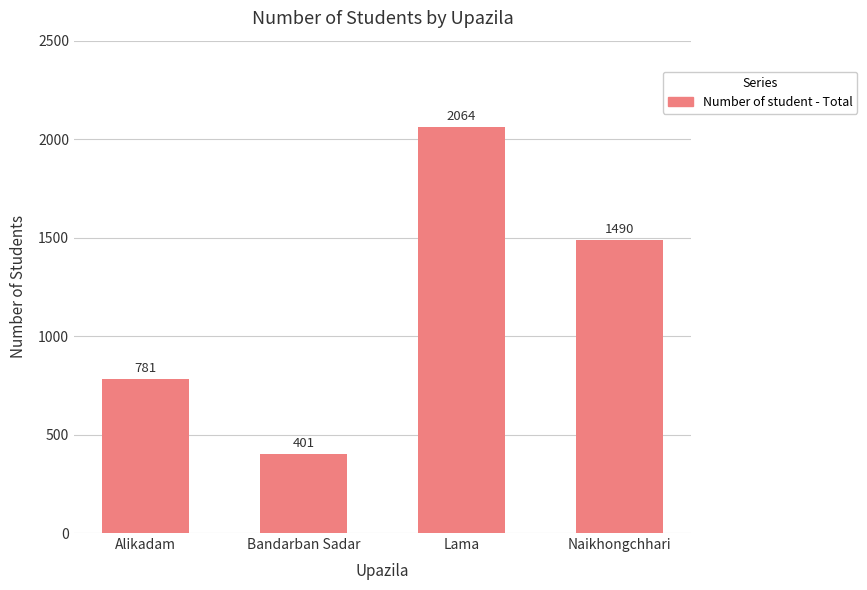

At which label does the data first exceed 1490?

Lama